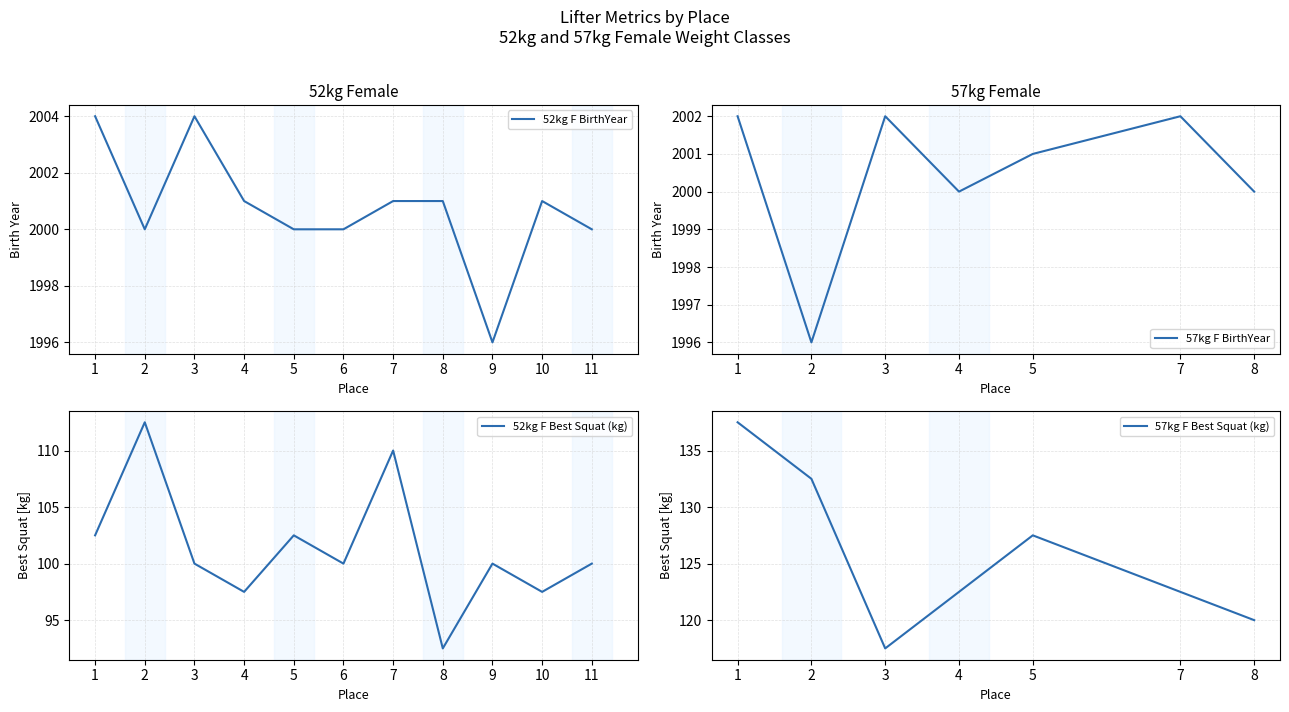

What is the maximum value for 52kg F BirthYear?

2004